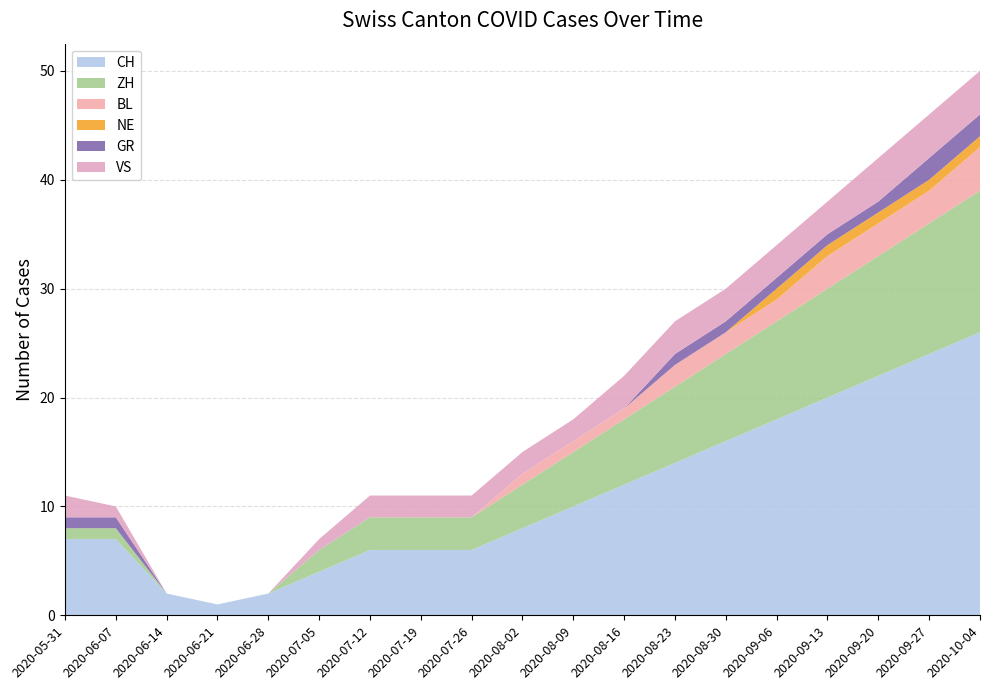

Reading left to right, what are all the values shown in this chart?

CH: 2020-05-31=7	2020-06-07=7	2020-06-14=2	2020-06-21=1	2020-06-28=2	2020-07-05=4	2020-07-12=6	2020-07-19=6	2020-07-26=6	2020-08-02=8	2020-08-09=10	2020-08-16=12	2020-08-23=14	2020-08-30=16	2020-09-06=18	2020-09-13=20	2020-09-20=22	2020-09-27=24	2020-10-04=26
ZH: 2020-05-31=1	2020-06-07=1	2020-06-14=0	2020-06-21=0	2020-06-28=0	2020-07-05=2	2020-07-12=3	2020-07-19=3	2020-07-26=3	2020-08-02=4	2020-08-09=5	2020-08-16=6	2020-08-23=7	2020-08-30=8	2020-09-06=9	2020-09-13=10	2020-09-20=11	2020-09-27=12	2020-10-04=13
BL: 2020-05-31=0	2020-06-07=0	2020-06-14=0	2020-06-21=0	2020-06-28=0	2020-07-05=0	2020-07-12=0	2020-07-19=0	2020-07-26=0	2020-08-02=1	2020-08-09=1	2020-08-16=1	2020-08-23=2	2020-08-30=2	2020-09-06=2	2020-09-13=3	2020-09-20=3	2020-09-27=3	2020-10-04=4
NE: 2020-05-31=0	2020-06-07=0	2020-06-14=0	2020-06-21=0	2020-06-28=0	2020-07-05=0	2020-07-12=0	2020-07-19=0	2020-07-26=0	2020-08-02=0	2020-08-09=0	2020-08-16=0	2020-08-23=0	2020-08-30=0	2020-09-06=1	2020-09-13=1	2020-09-20=1	2020-09-27=1	2020-10-04=1
GR: 2020-05-31=1	2020-06-07=1	2020-06-14=0	2020-06-21=0	2020-06-28=0	2020-07-05=0	2020-07-12=0	2020-07-19=0	2020-07-26=0	2020-08-02=0	2020-08-09=0	2020-08-16=0	2020-08-23=1	2020-08-30=1	2020-09-06=1	2020-09-13=1	2020-09-20=1	2020-09-27=2	2020-10-04=2
VS: 2020-05-31=2	2020-06-07=1	2020-06-14=0	2020-06-21=0	2020-06-28=0	2020-07-05=1	2020-07-12=2	2020-07-19=2	2020-07-26=2	2020-08-02=2	2020-08-09=2	2020-08-16=3	2020-08-23=3	2020-08-30=3	2020-09-06=3	2020-09-13=3	2020-09-20=4	2020-09-27=4	2020-10-04=4